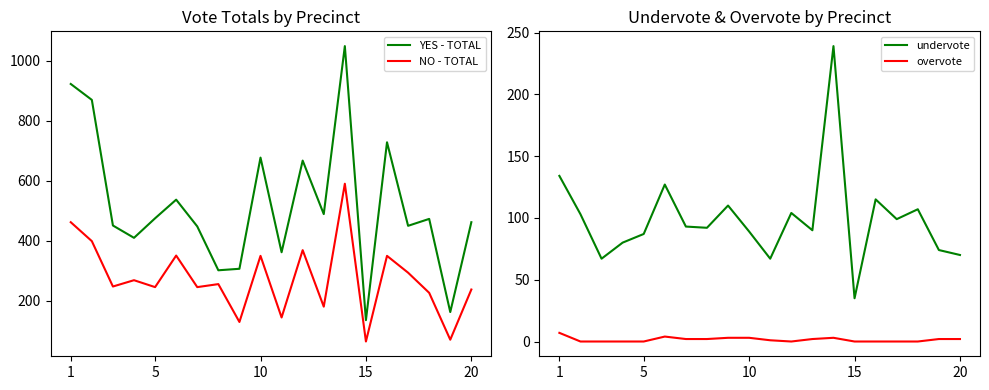

The NO - TOTAL series shows 65 at 15. True or false?

True